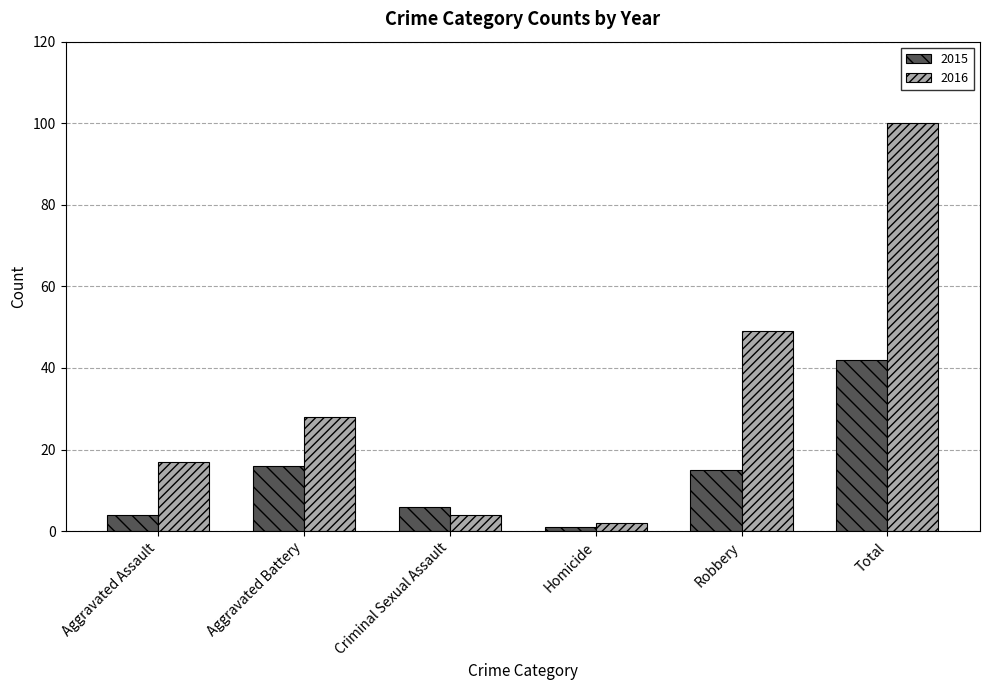

At how many categories does at least one series exceed 79?

1